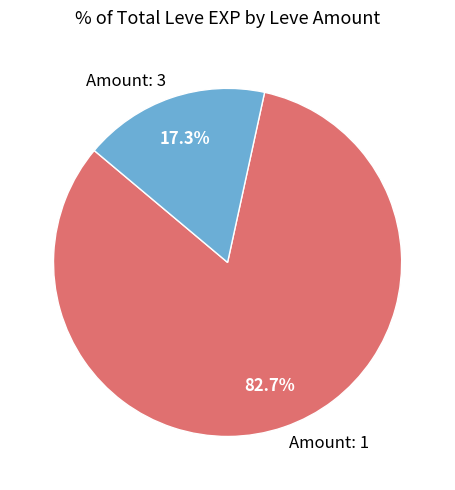

Count the number of slices in the pie.

2